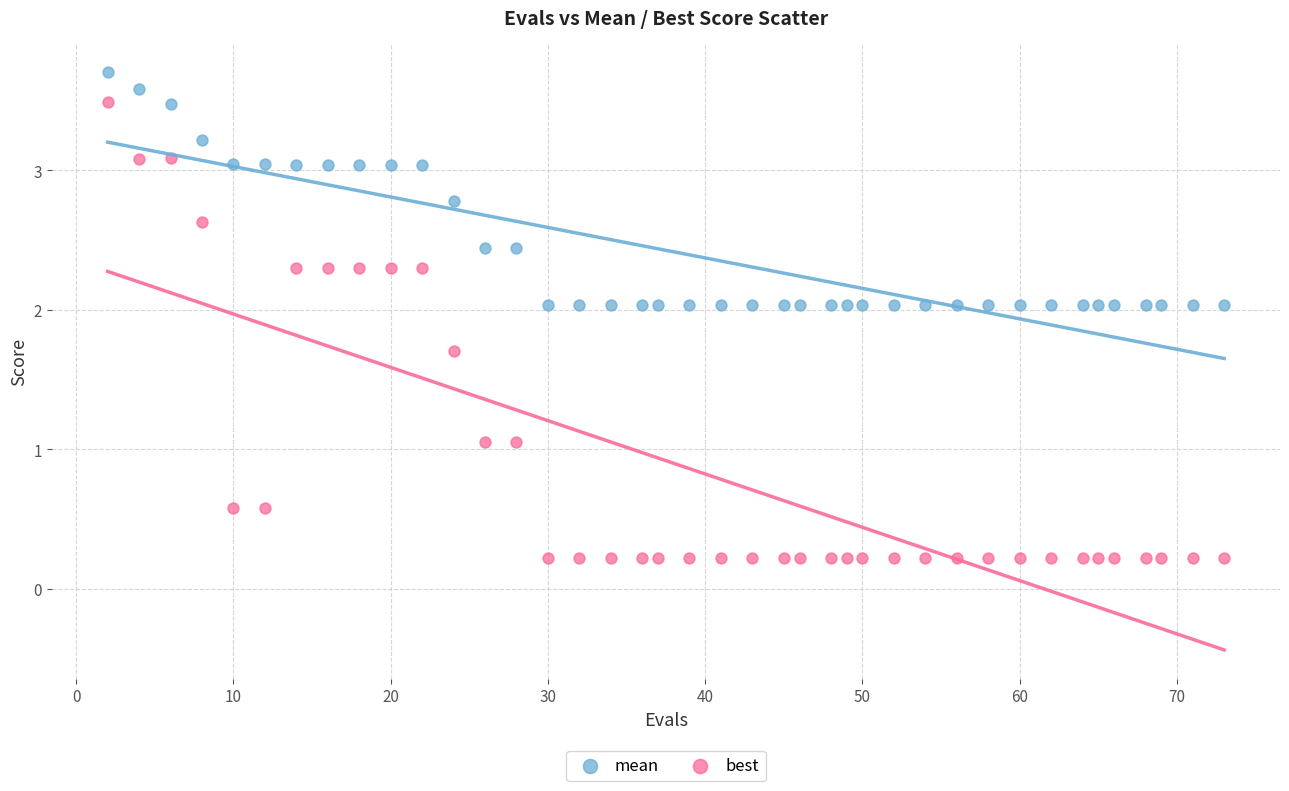

Across all data points, what is the range of Y values (max minus min)?

3.5